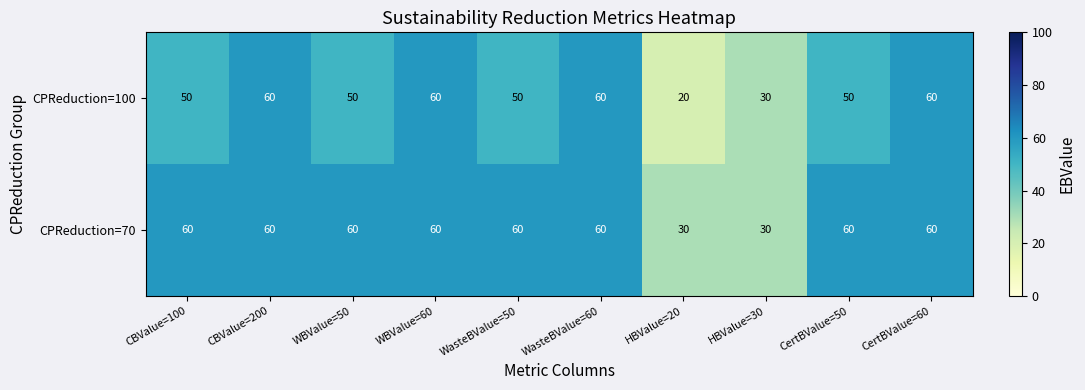

How many data points does each series have?

10